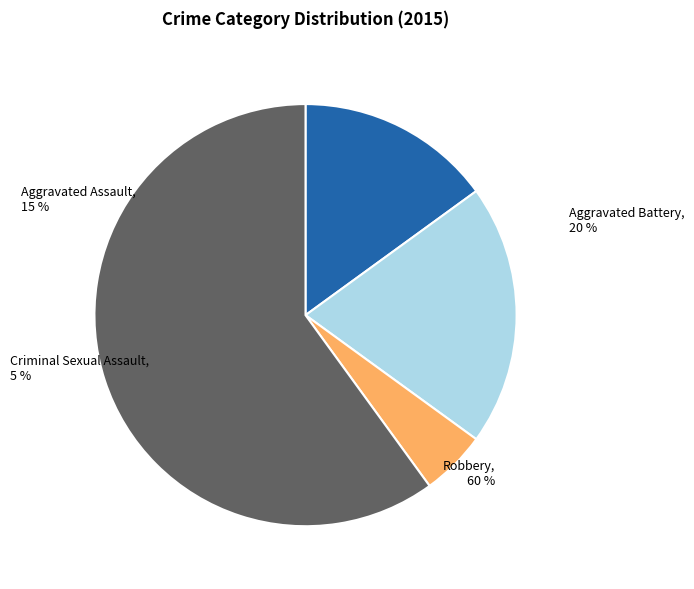

To the nearest percent, what percentage of the pie is Robbery?

60%